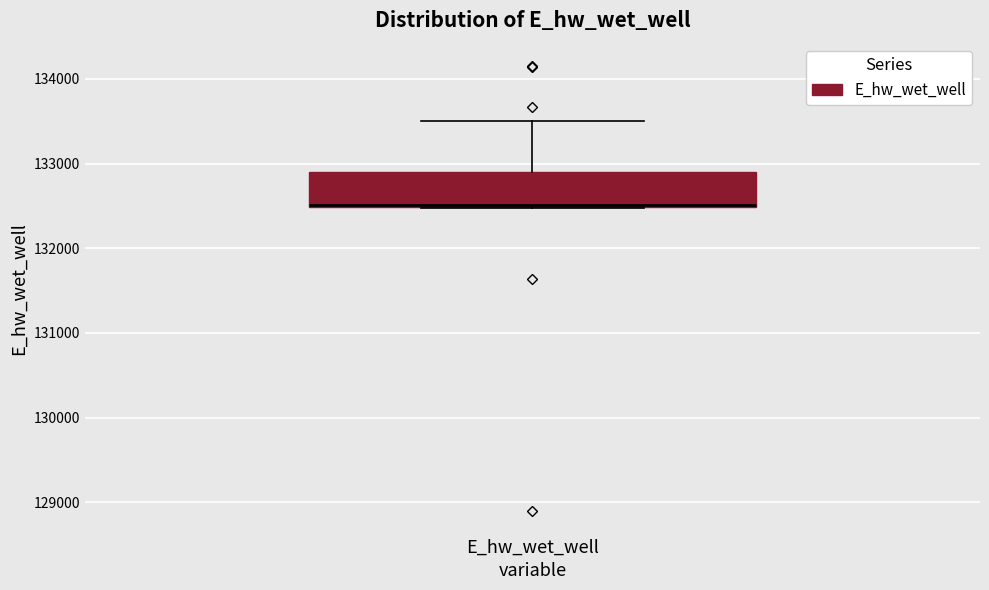

Read this box plot against the y-axis: the position of the median line, the range covered by the box, and the ends of both whiskers. The values are not printed on the chart, so give them approximately, as read against the axis.

median 132500, box 132500 to 132900, whiskers 132500 to 133500